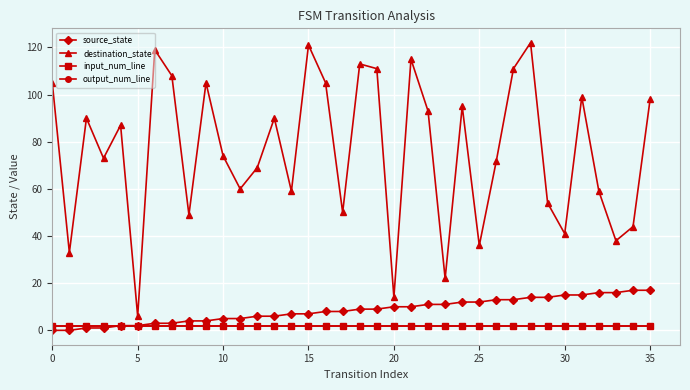

True or false: output_num_line and source_state cross at least once.

False